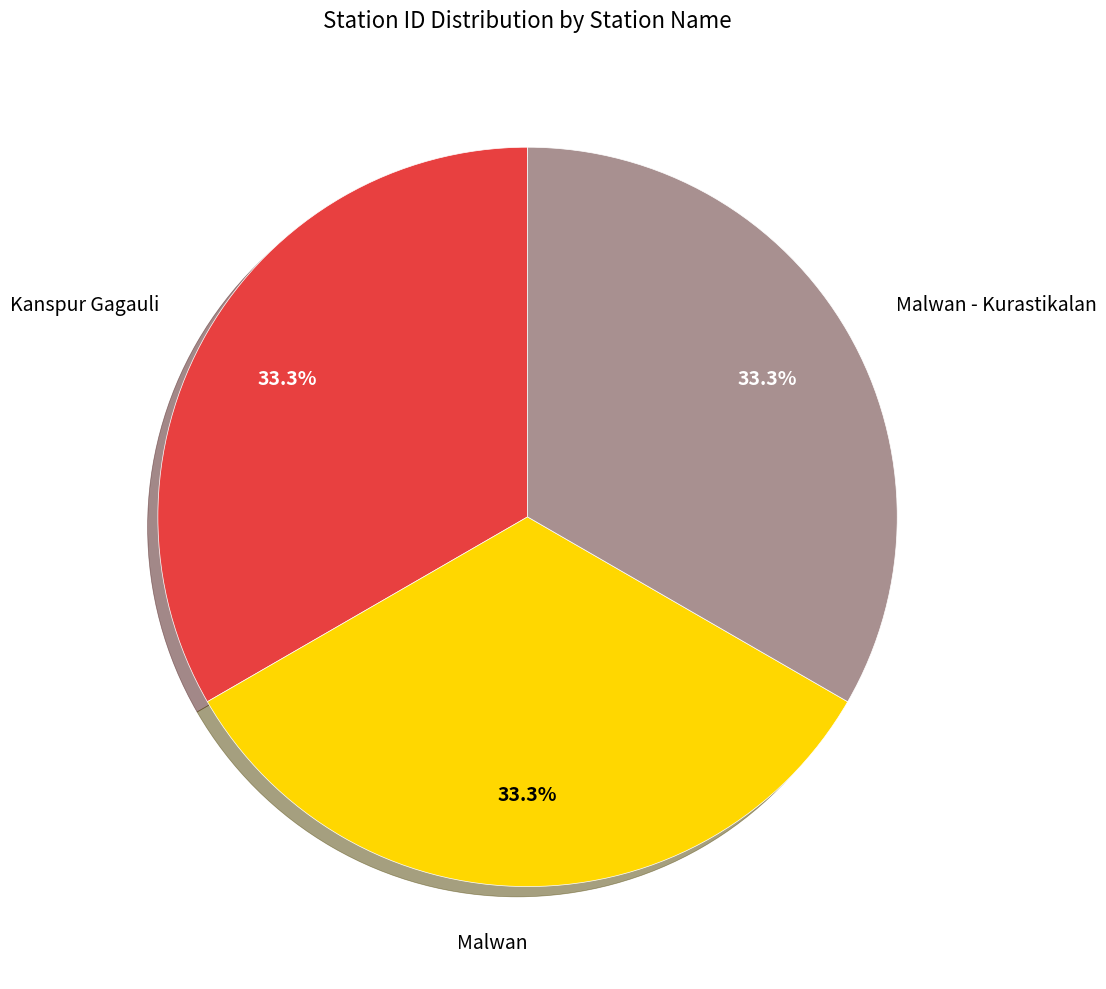

To the nearest percent, what is the average slice percentage?

33%